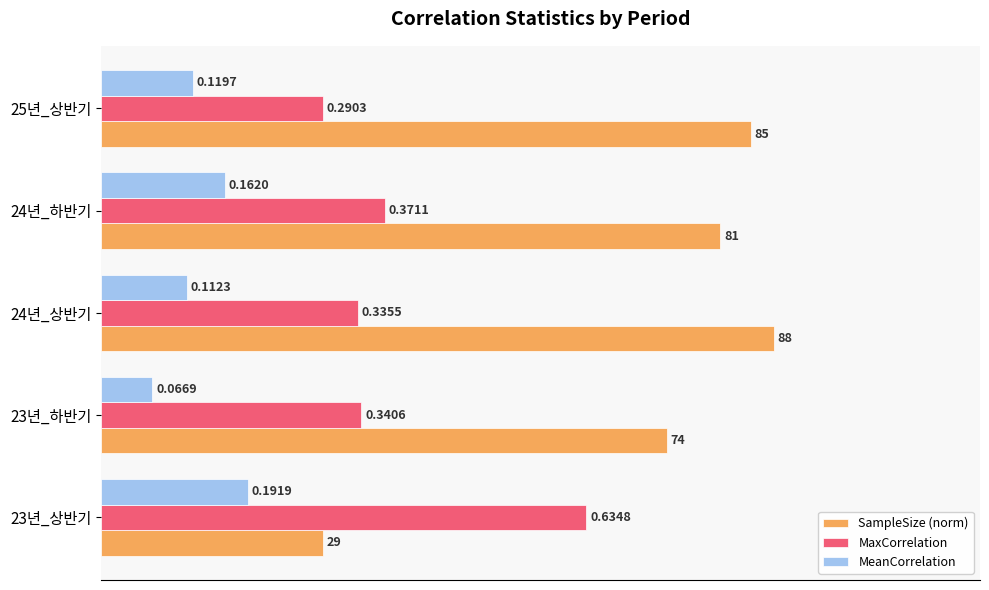

Rank the series at 23년_상반기 from highest to lowest value.

MaxCorrelation, SampleSize (norm), MeanCorrelation